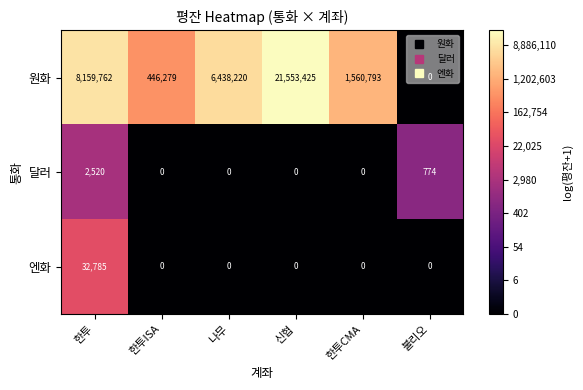

The value of 달러 at 나무 is 1198. True or false?

False